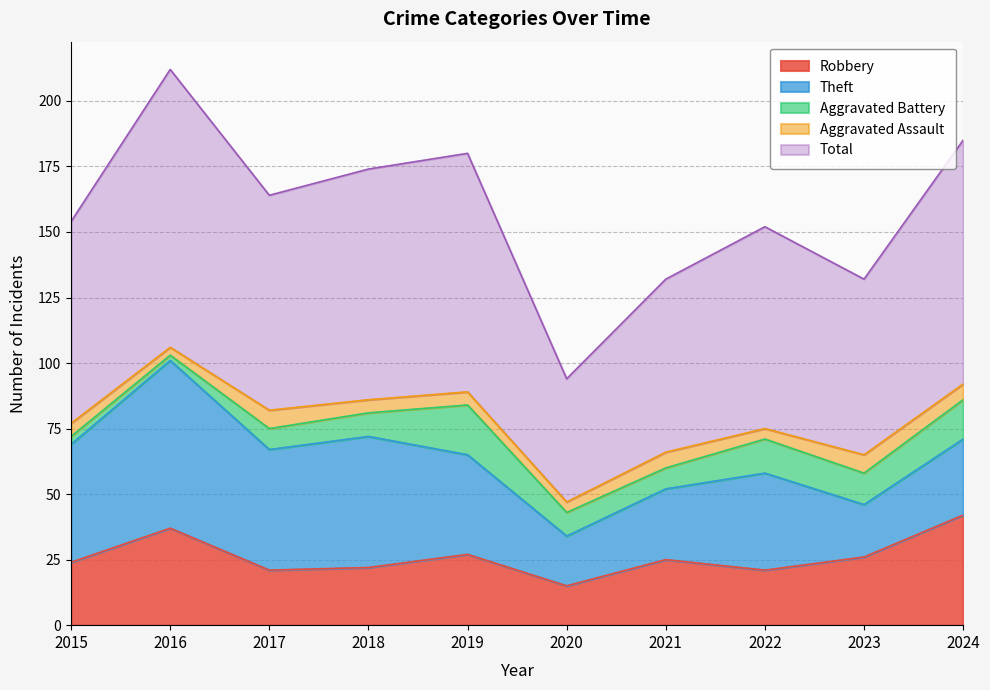

True or false: Theft and Aggravated Assault intersect in this chart.

False